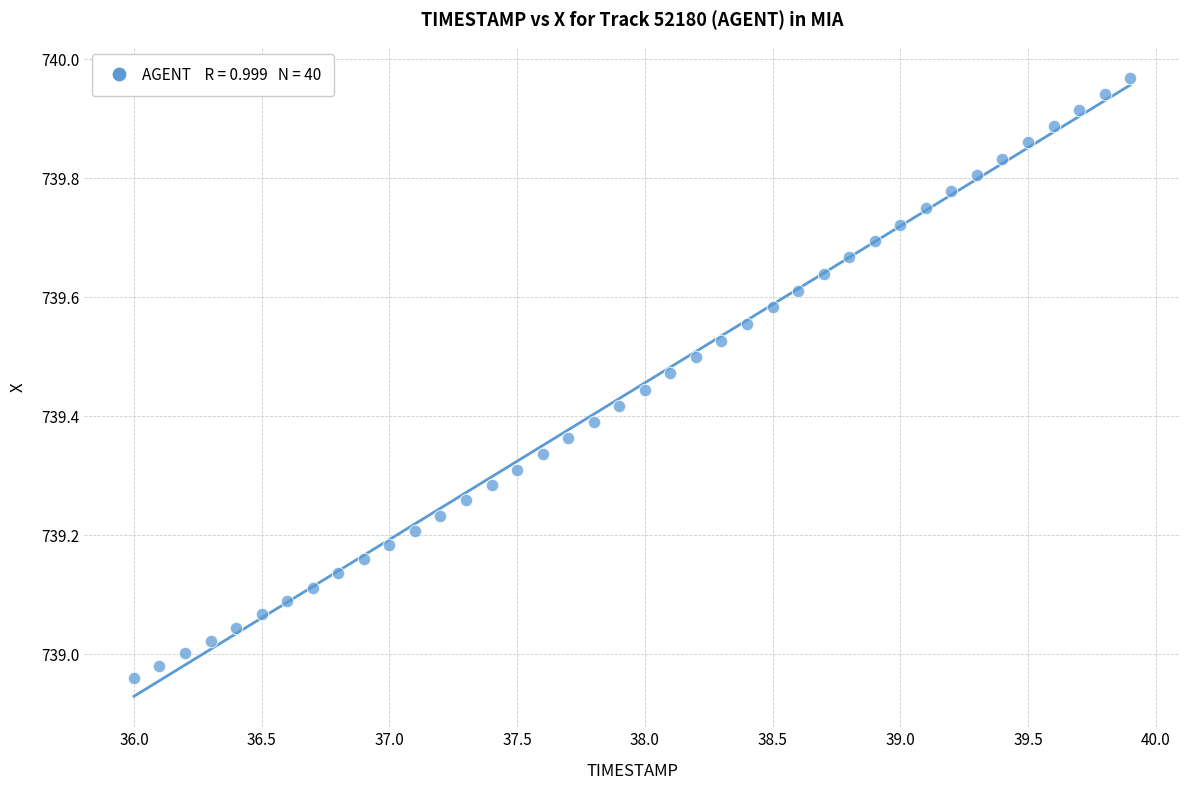

What is the range of X values (max minus min)?

3.9